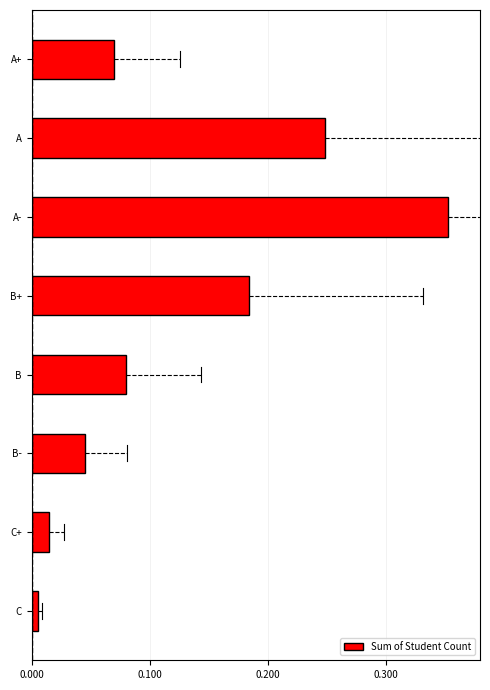

Which has a higher value, C or A-?

A-